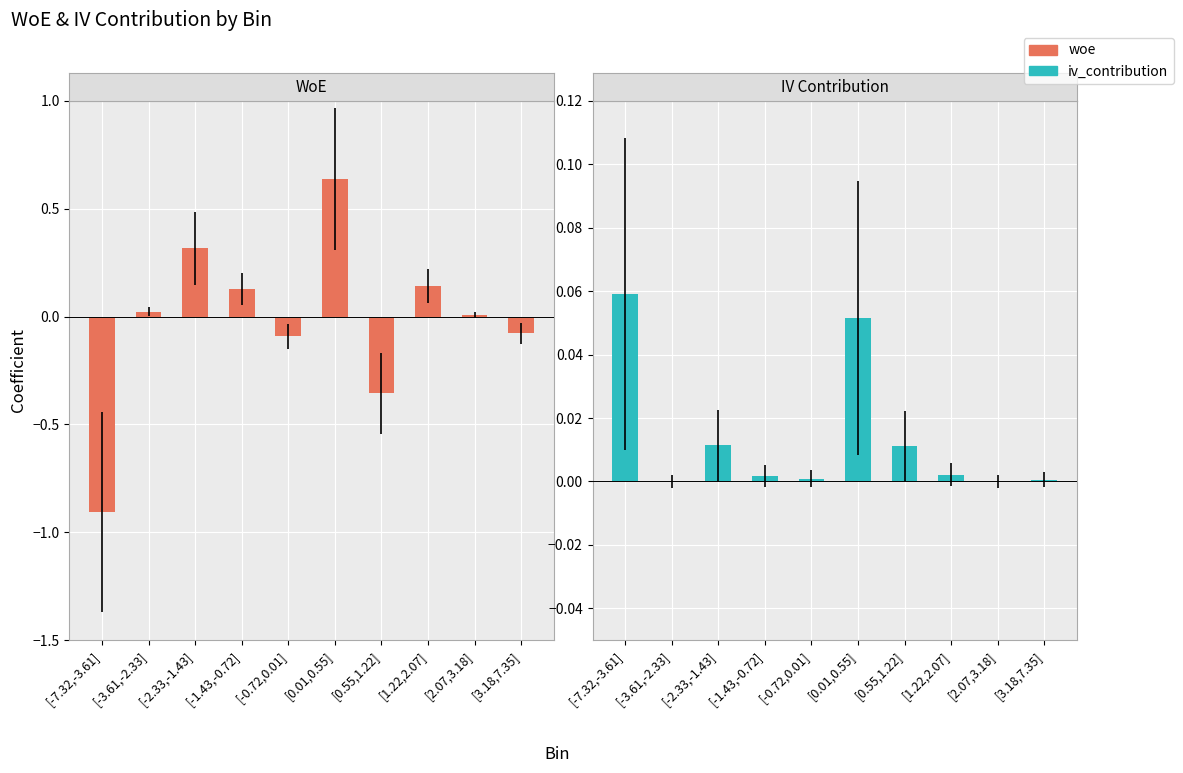

Which series has the largest range (max minus min)?

woe